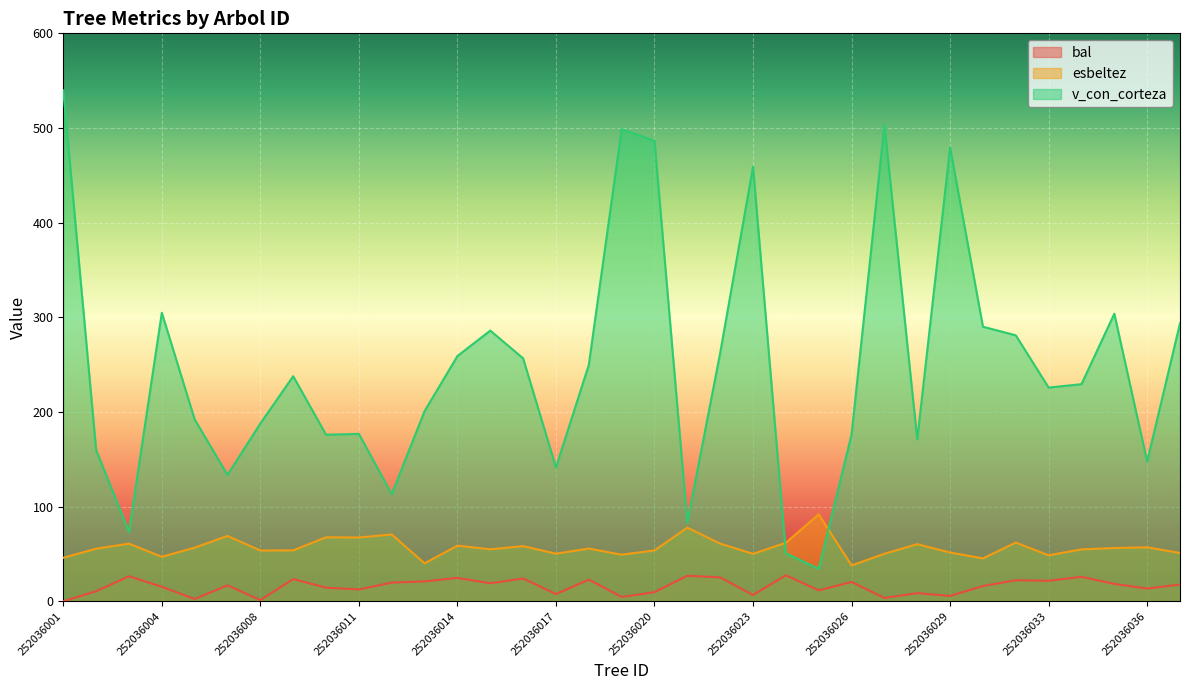

What is the difference between the highest and lowest values at 252036016?

232.6